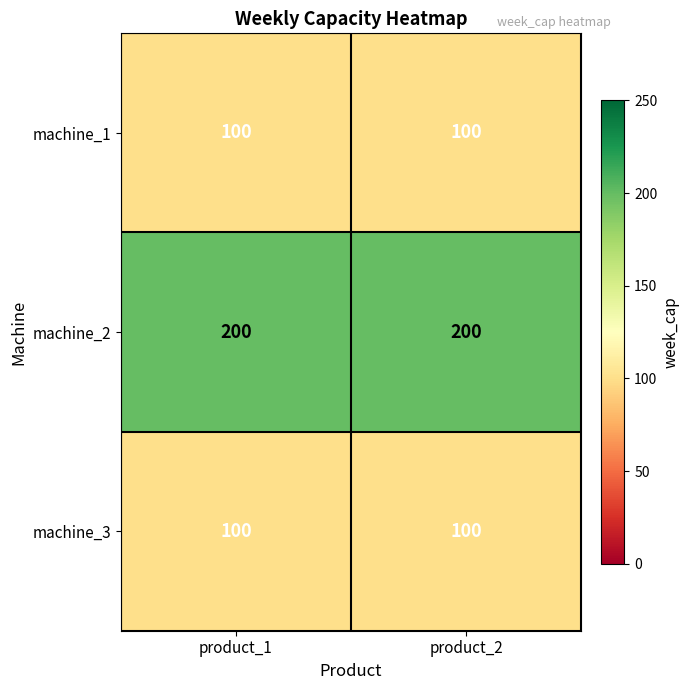

The value of machine_1 at product_1 is 100. True or false?

True